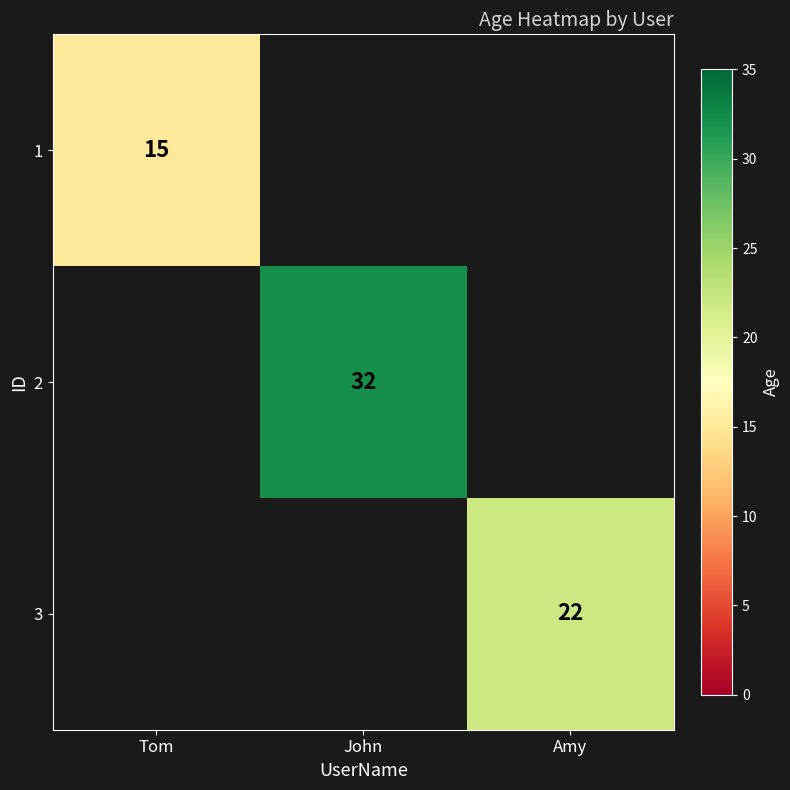

Which has a higher value, Amy or John?

John